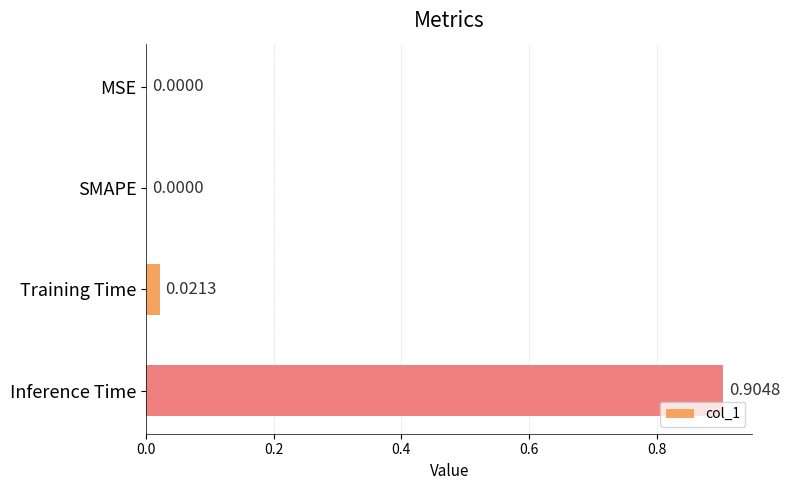

Which category has the highest value across all series?

Inference Time